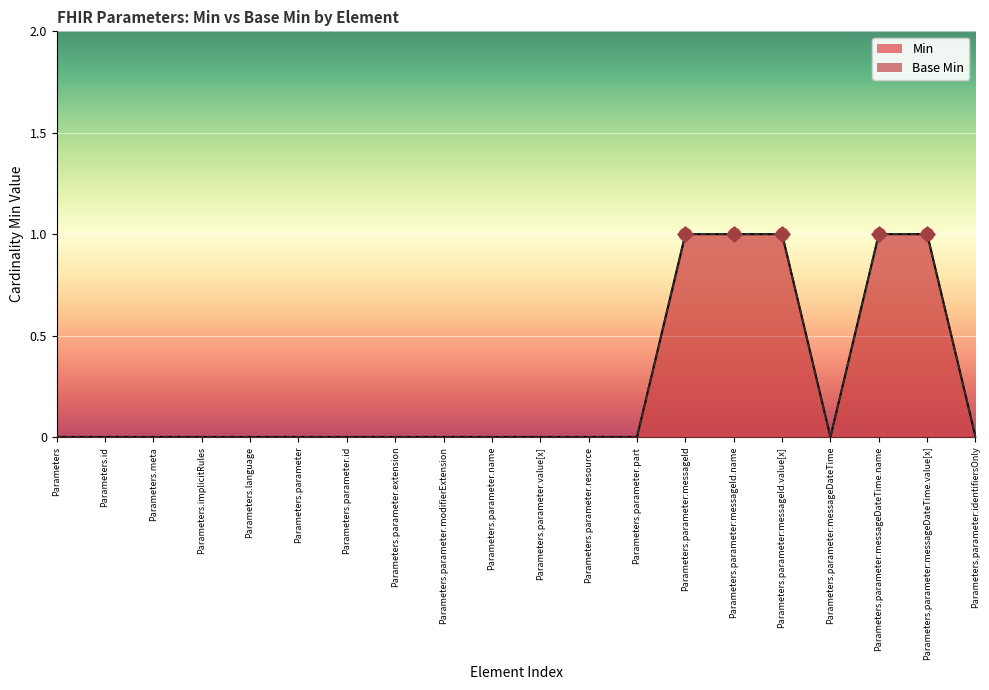

Is the value of Base Min at Parameters.meta greater than the value of Min at Parameters.parameter.part?

No